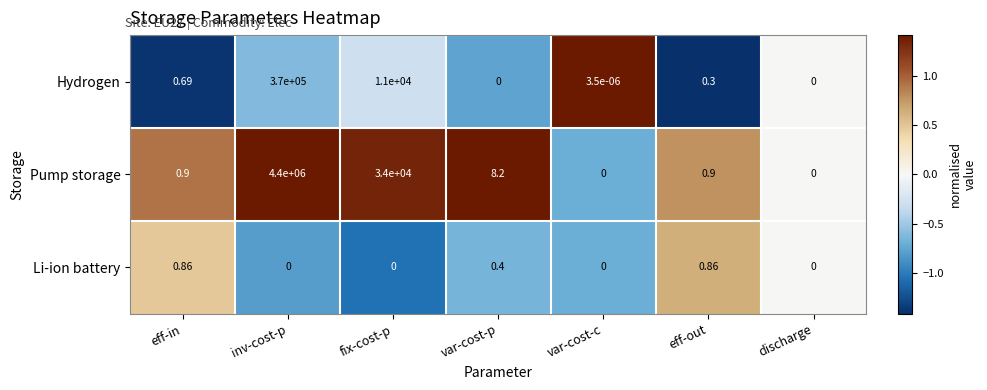

Which series has the largest range (max minus min)?

Pump storage